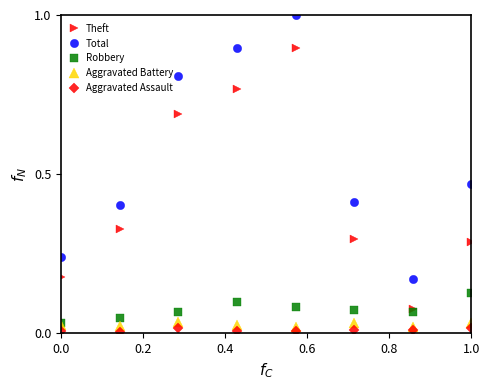

What is the sum of all Robbery values?

0.6